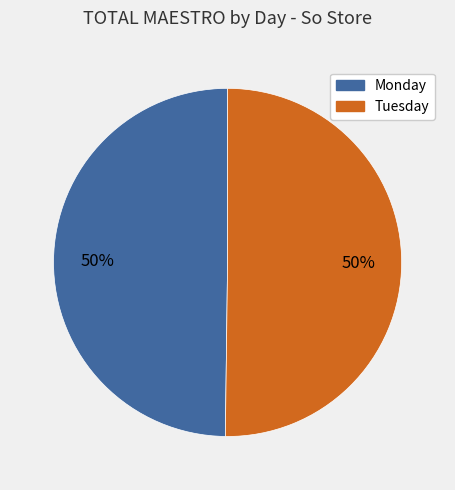

What is the ratio of the value at Monday to the value at Tuesday?

1.0